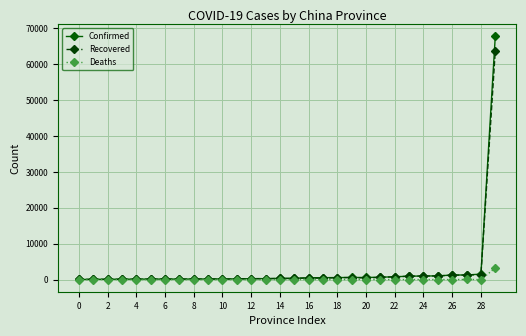

What is the maximum value for Recovered?

63762